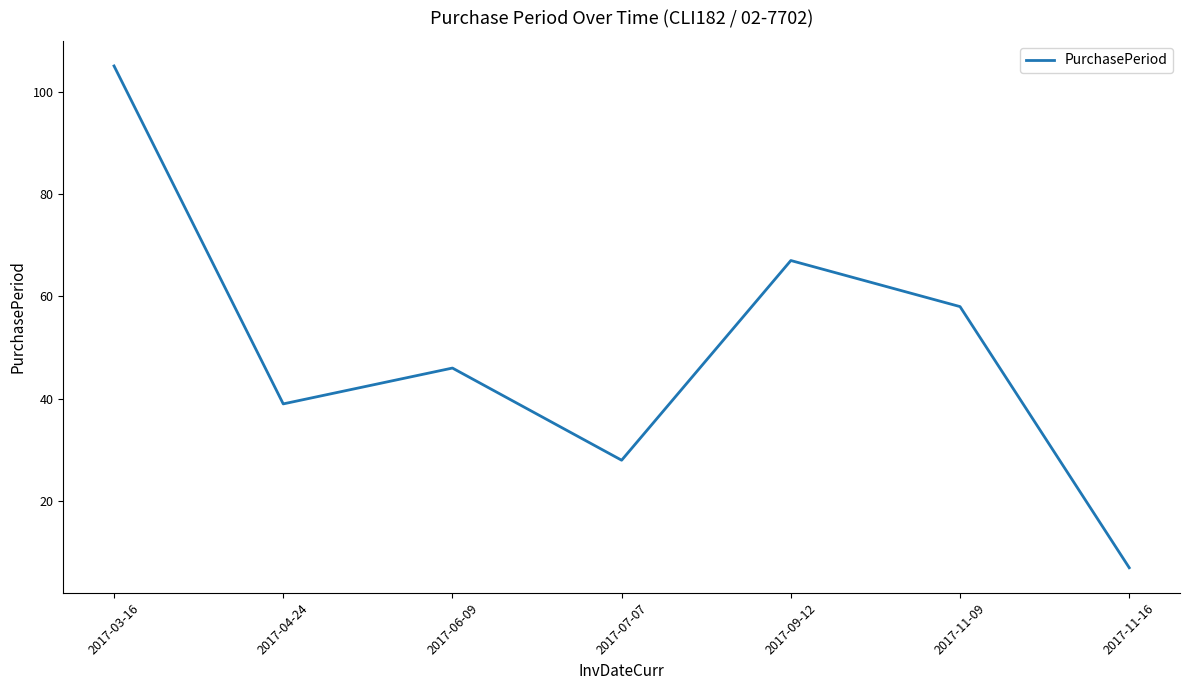

What is the sum of all values?

350